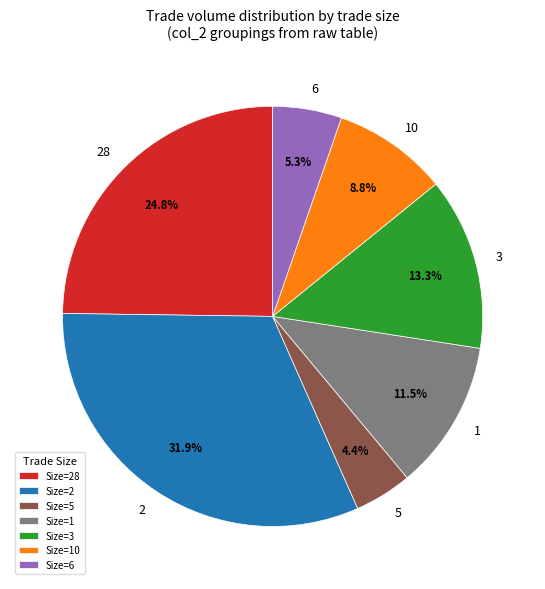

Is the sum of 1 and 10 greater than half?

No